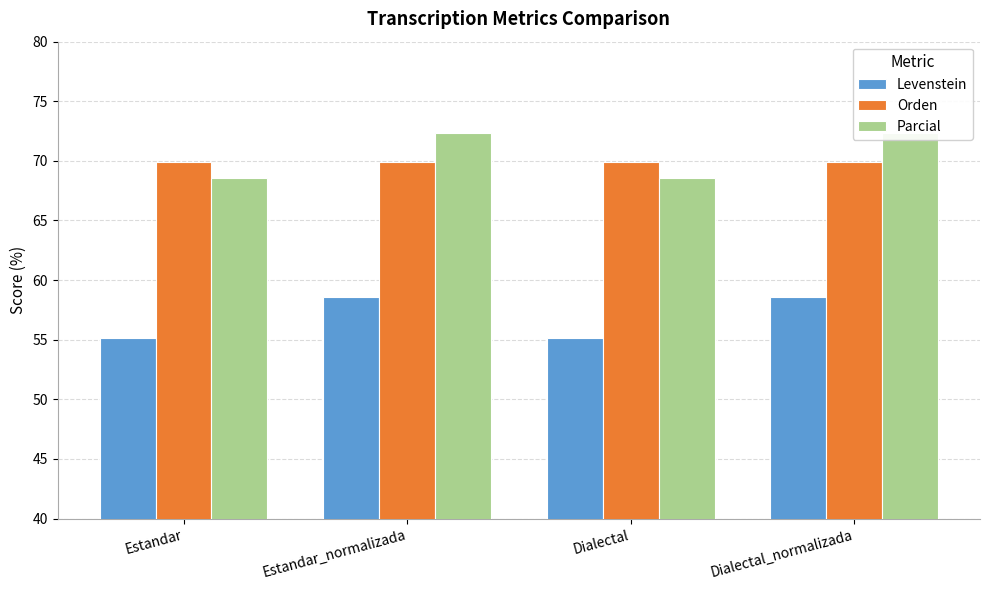

What is the sum of all Levenstein values?

227.6